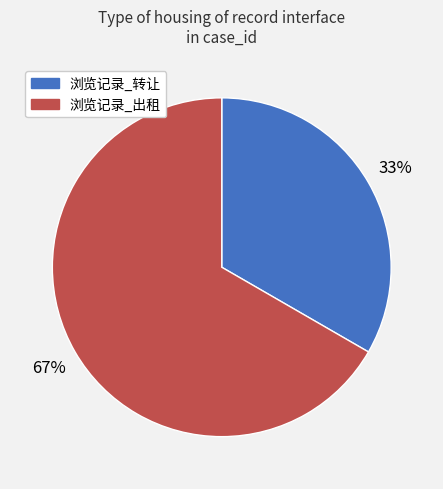

Which category has the smallest portion of the pie?

浏览记录_转让